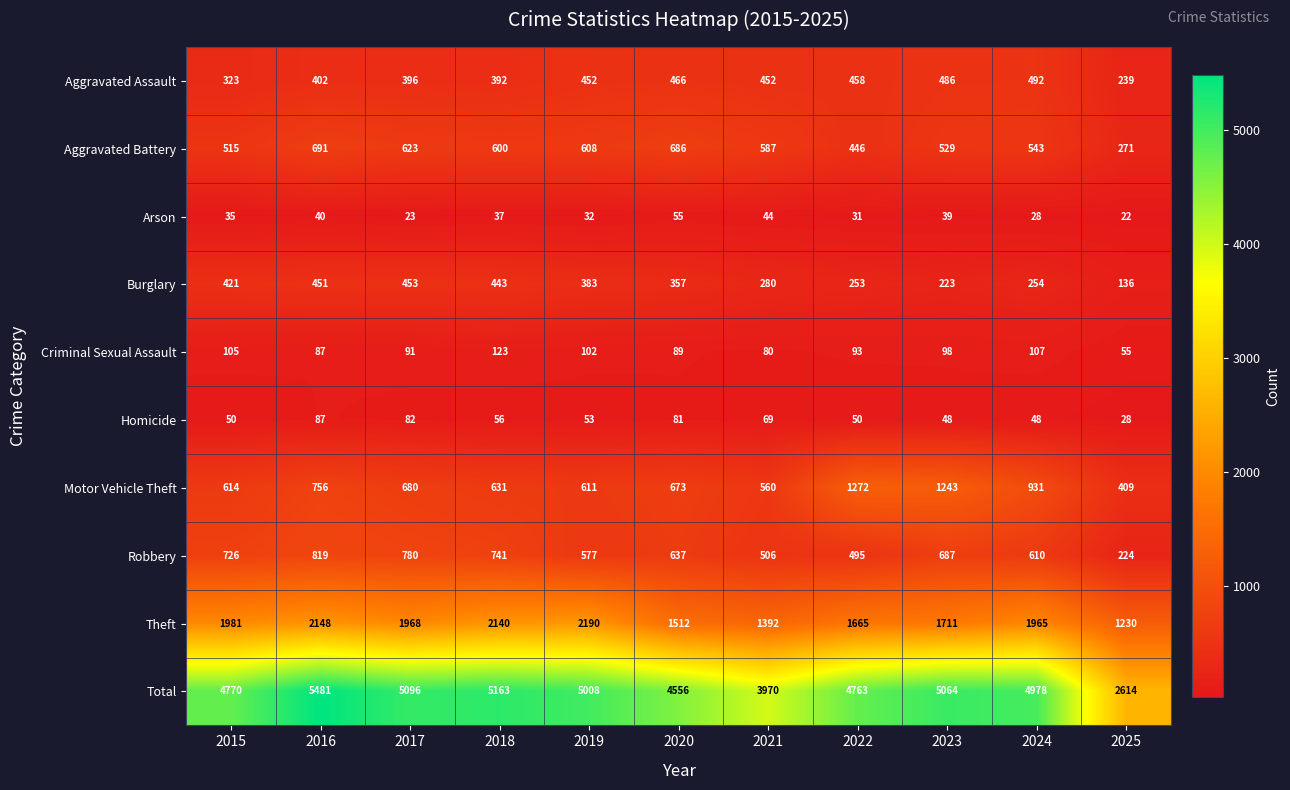

The value of Homicide at 2020 is 81. True or false?

True